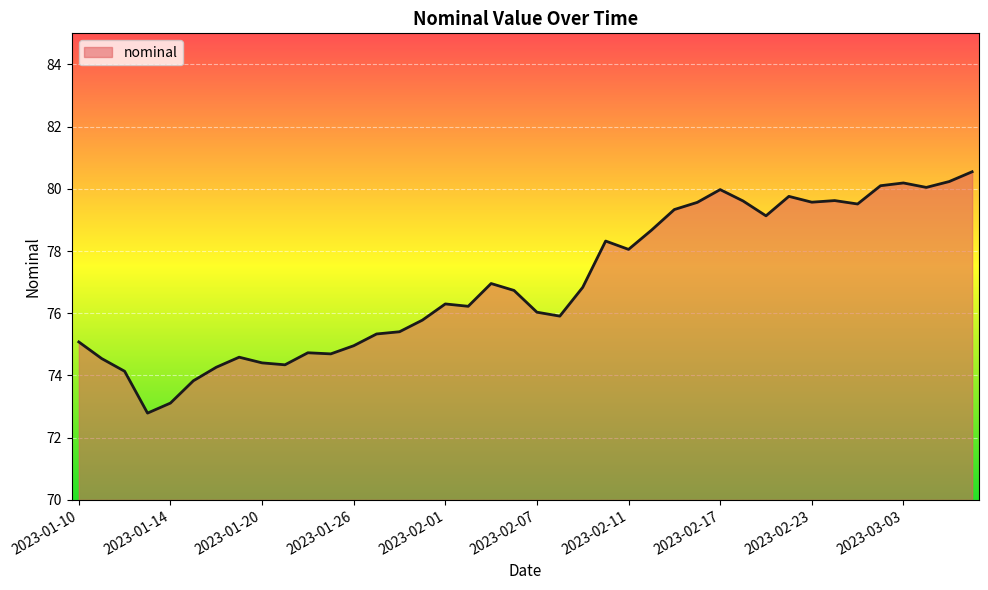

What is the minimum value shown in the chart?

72.8